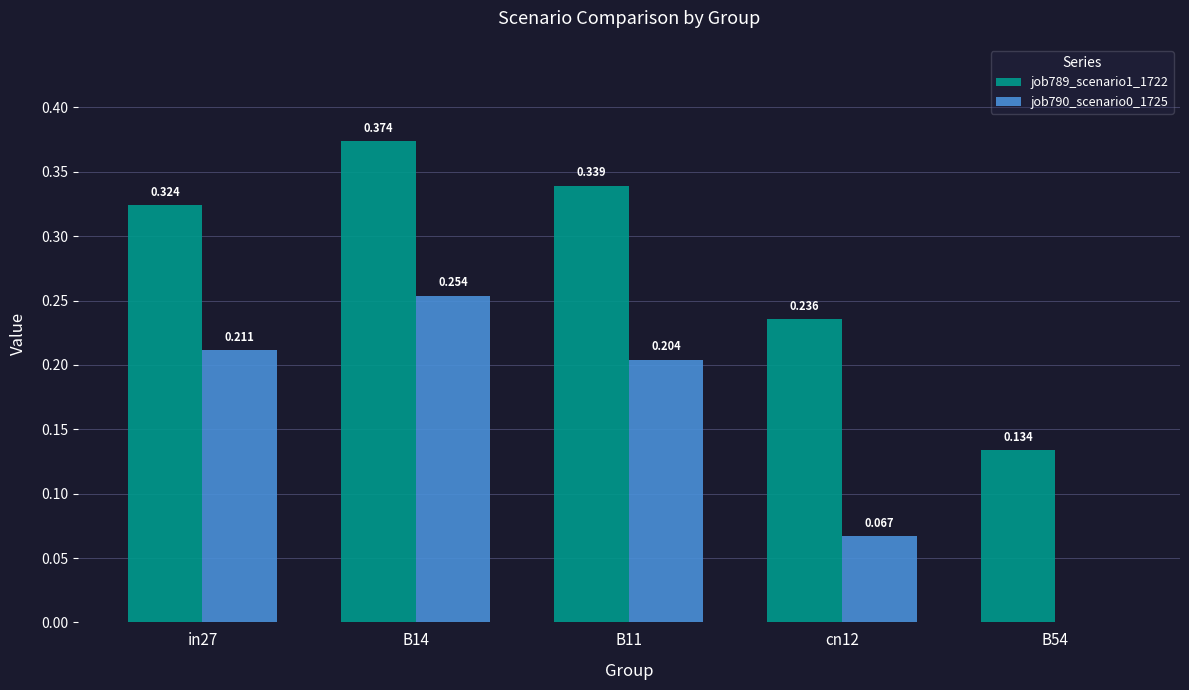

Is the value of job790_scenario0_1725 at B11 greater than the value of job789_scenario1_1722 at B54?

Yes